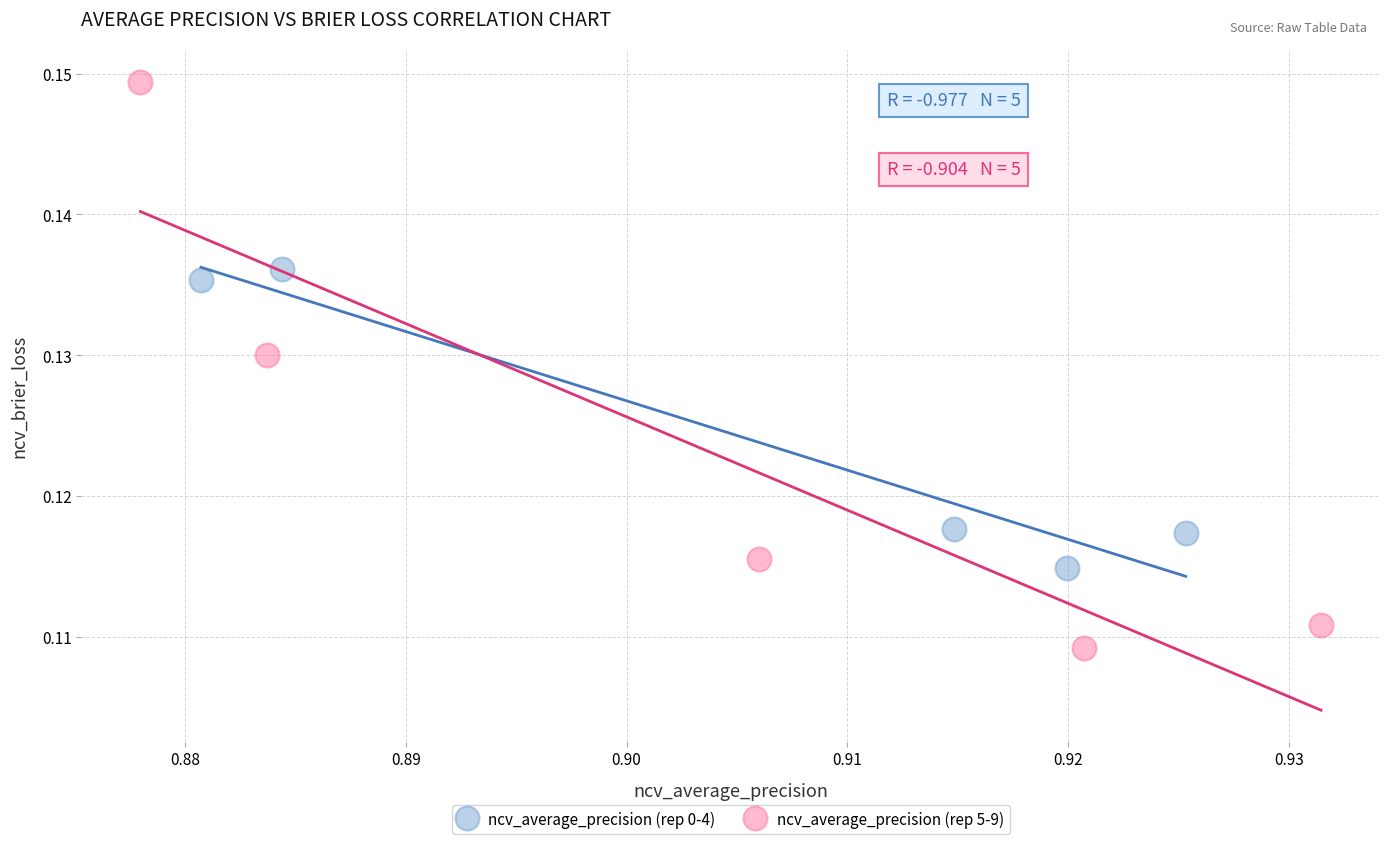

Which series reaches the maximum Y coordinate?

ncv_average_precision (rep 5-9)